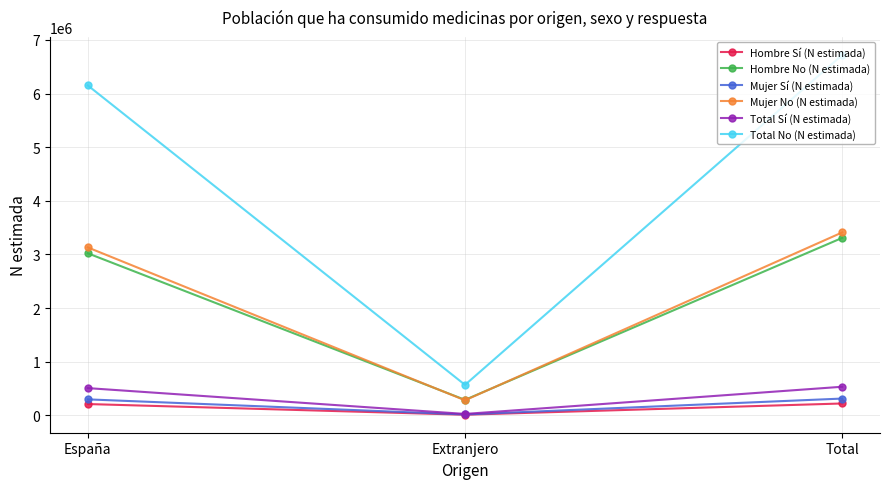

What is the difference between the highest and lowest values at Total?

6499705